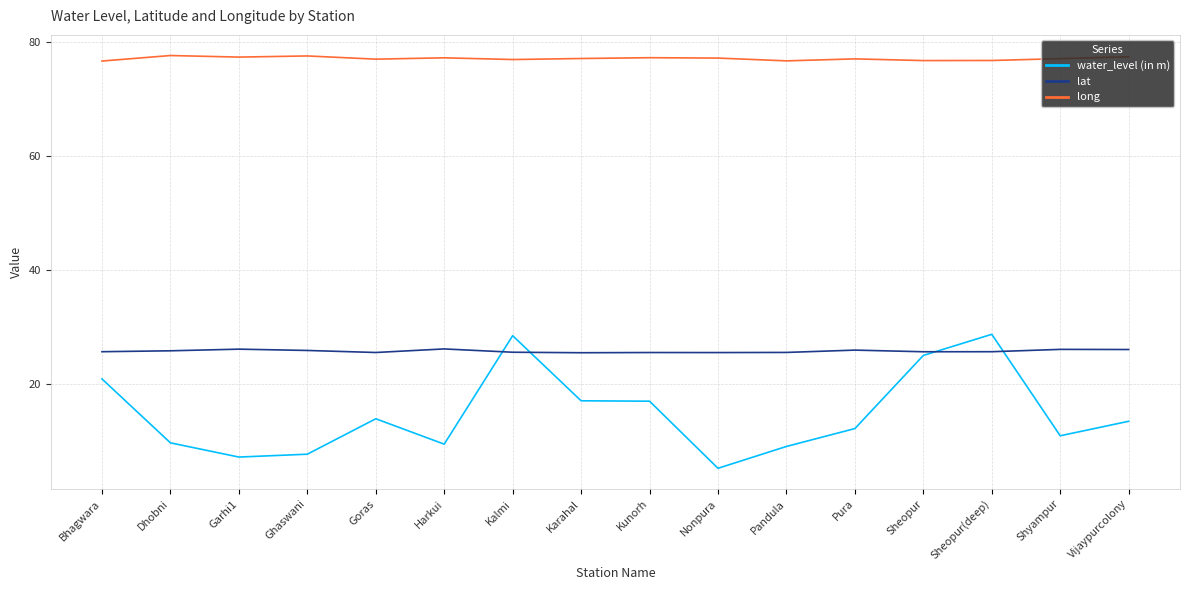

Does the chart display data point markers on the line(s)?

No